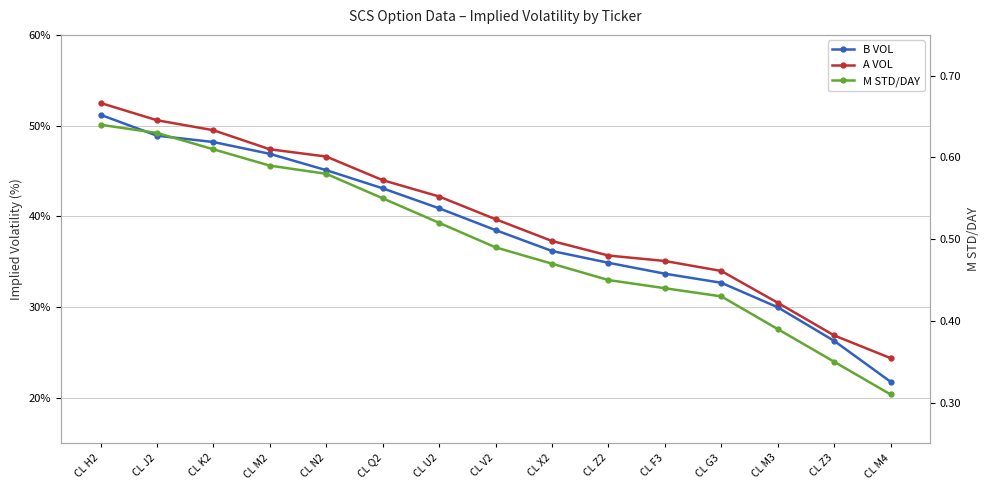

Reading right to left, what are all the values shown in this chart?

B VOL: 21.8	26.3	30.0	32.7	33.7	34.9	36.2	38.5	40.9	43.1	45.1	46.9	48.2	48.9	51.2
A VOL: 24.4	26.9	30.5	34.0	35.1	35.7	37.3	39.7	42.2	44.0	46.6	47.4	49.5	50.6	52.5
M STD/DAY: 0.3	0.3	0.4	0.4	0.4	0.5	0.5	0.5	0.5	0.6	0.6	0.6	0.6	0.6	0.6